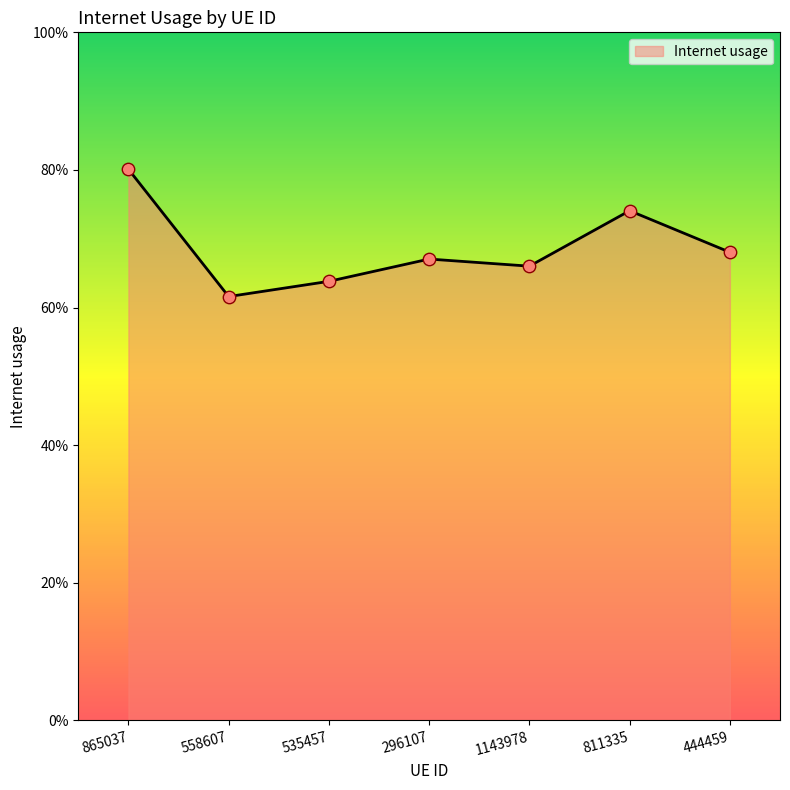

Between 811335 and 296107, which is larger?

811335